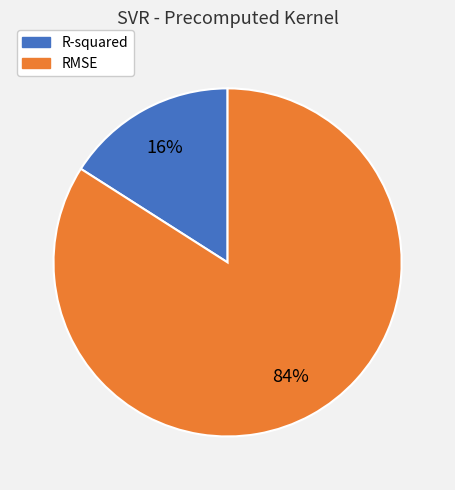

To the nearest percent, what is the difference between the largest and smallest slice percentages?

68%